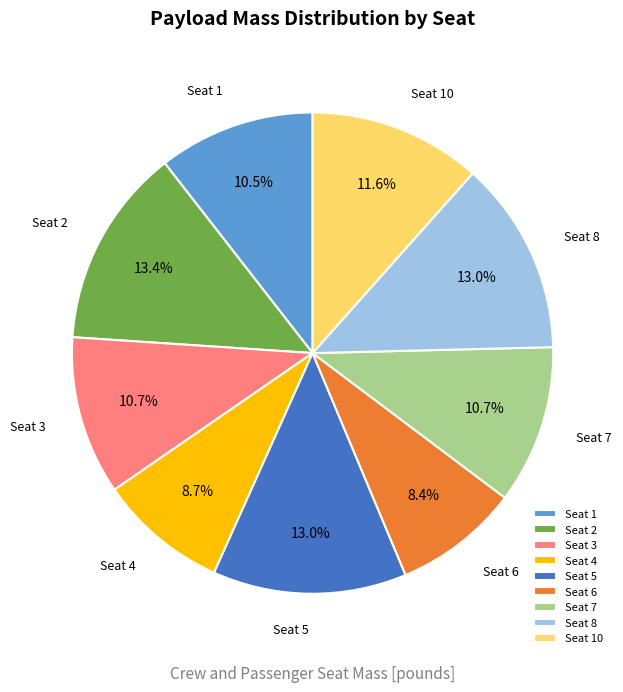

To the nearest percent, what portion does Seat 10 represent?

12%